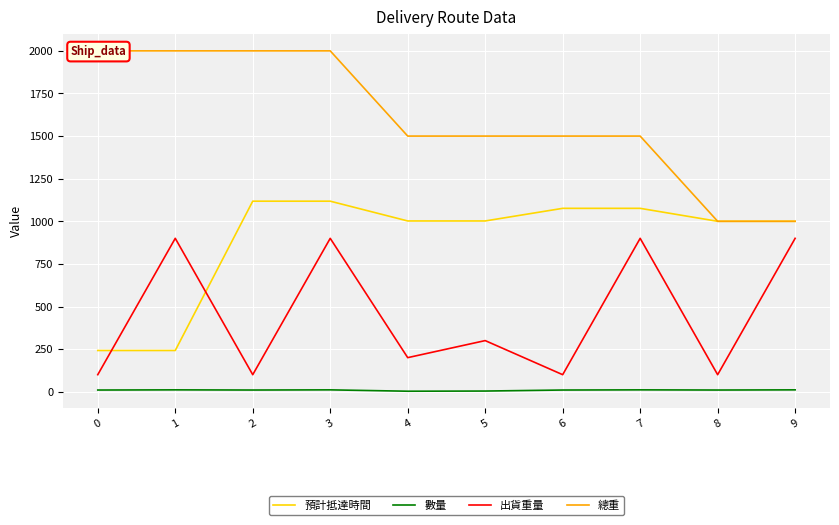

Where is 出貨重量 nearest to the value 500?

5